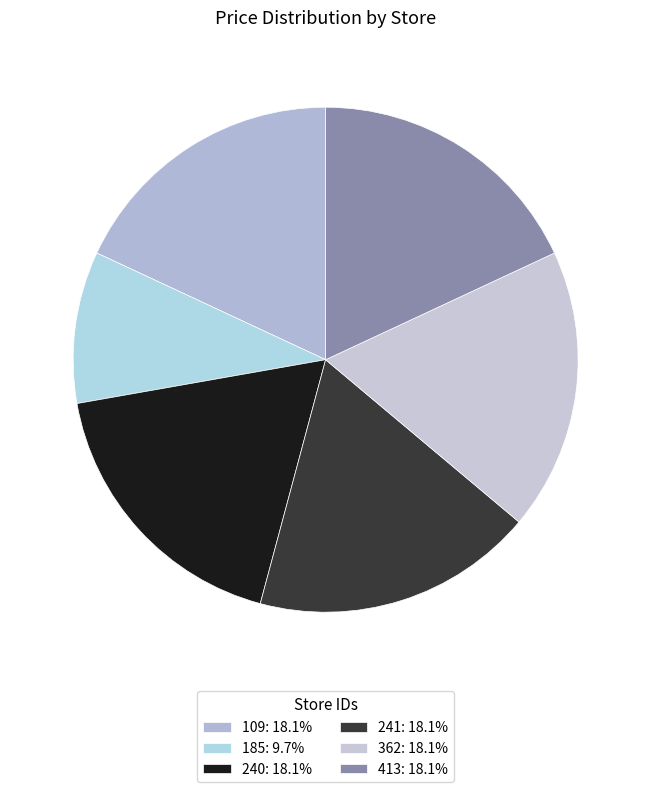

Is it true that 241 is 18% of the pie?

True